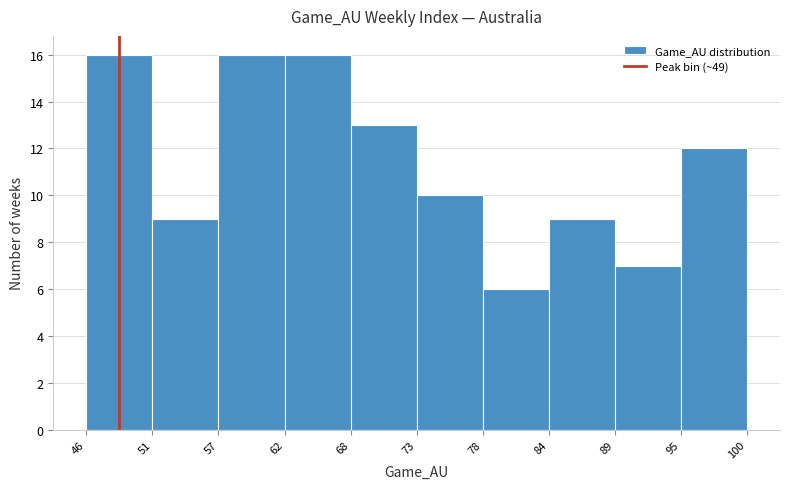

Reading left to right, transcribe this chart: for each bar, give the range it covers on the x-axis and its height. The values are not printed on the chart, so give them approximately, as read against the axis.

46 to 51: 16
51 to 57: 9
57 to 62: 16
62 to 68: 16
68 to 73: 13
73 to 78: 10
78 to 84: 6
84 to 89: 9
89 to 95: 7
95 to 100: 12